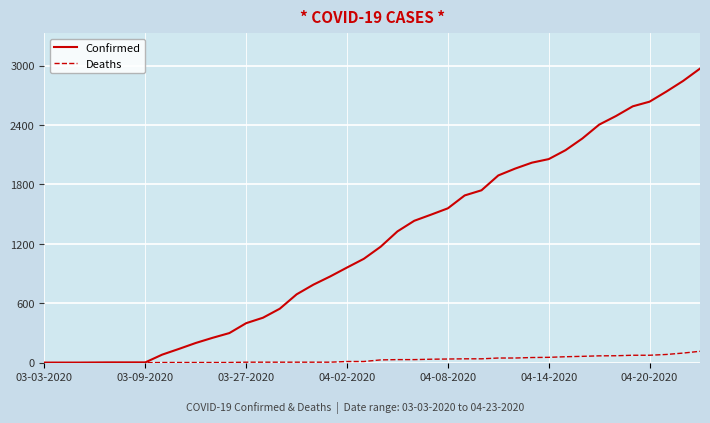

Which series has the largest total across all categories?

Confirmed